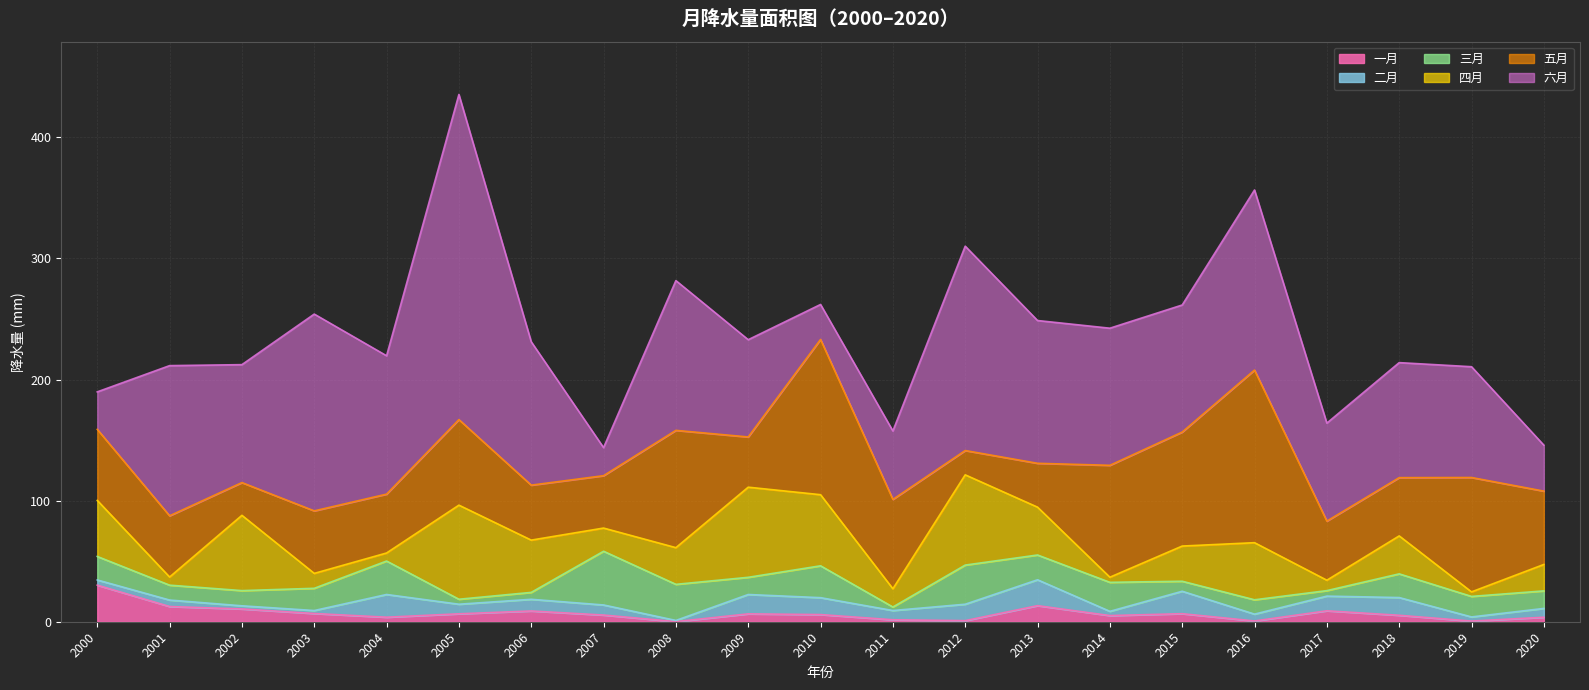

Rank the categories by 四月 value from highest to lowest.

2005, 2012, 2009, 2002, 2010, 2016, 2000, 2006, 2013, 2018, 2008, 2015, 2020, 2007, 2011, 2003, 2017, 2001, 2004, 2014, 2019